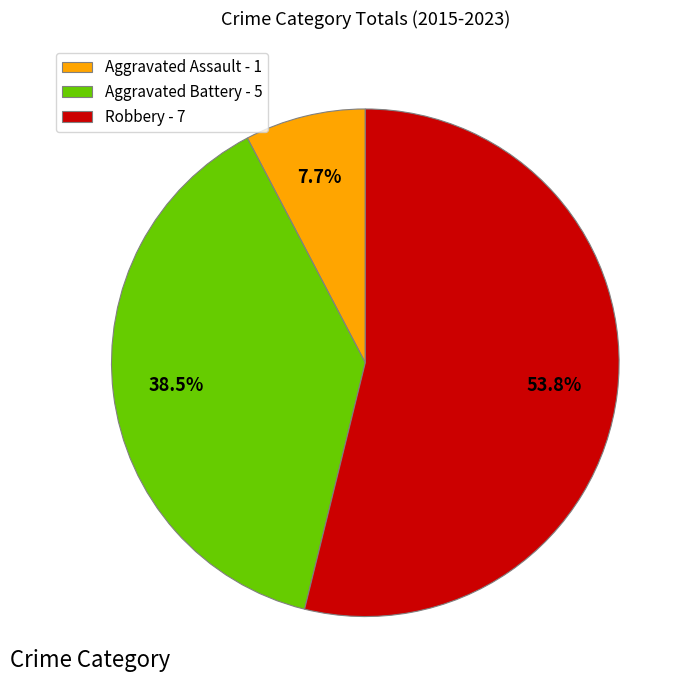

Which has a higher value, Robbery - 7 or Aggravated Assault - 1?

Robbery - 7